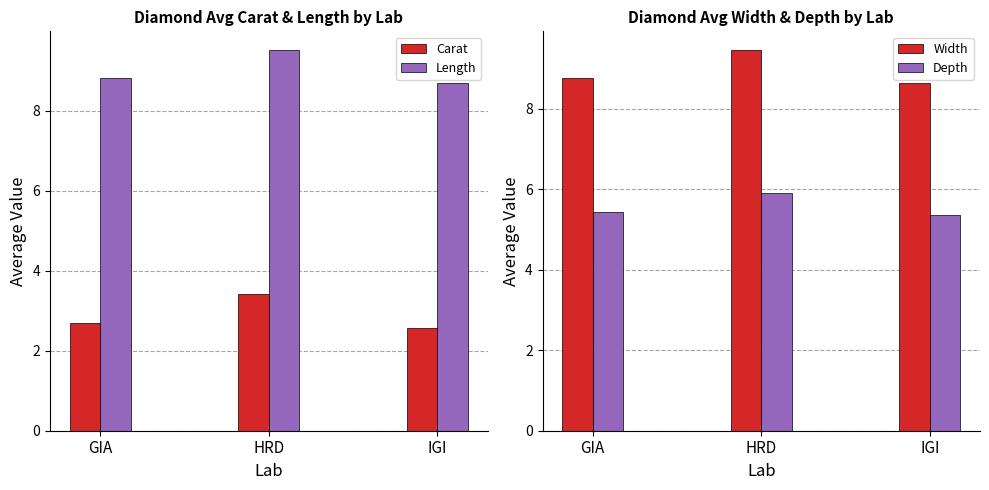

The Carat series shows 3.4 at HRD. True or false?

True